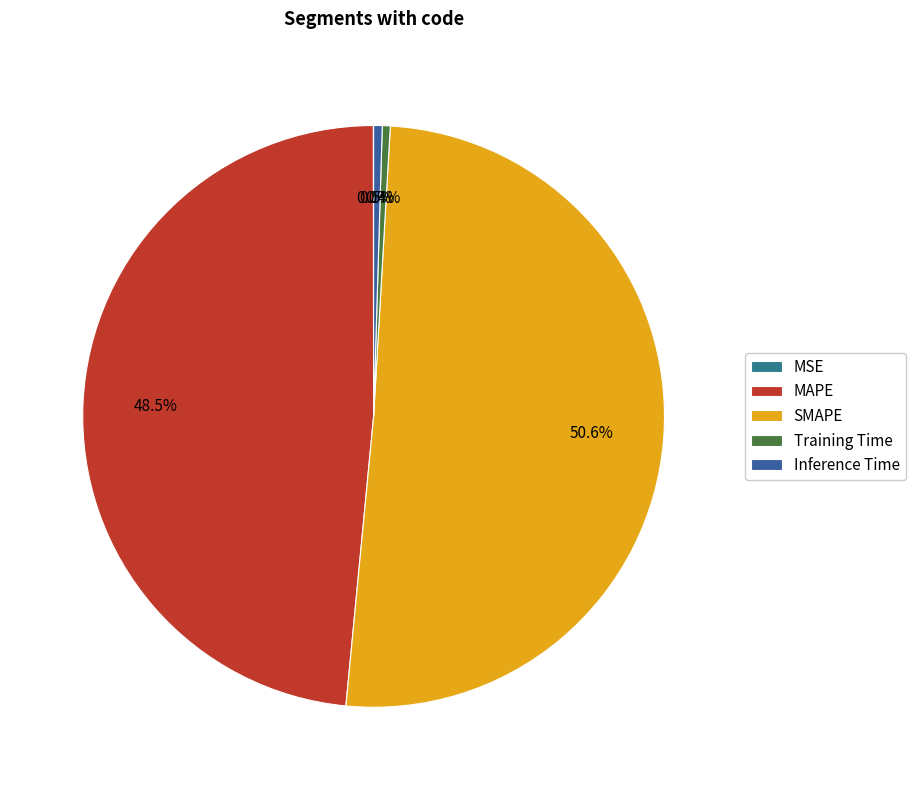

What percentage is the SMAPE slice, to the nearest percent?

51%